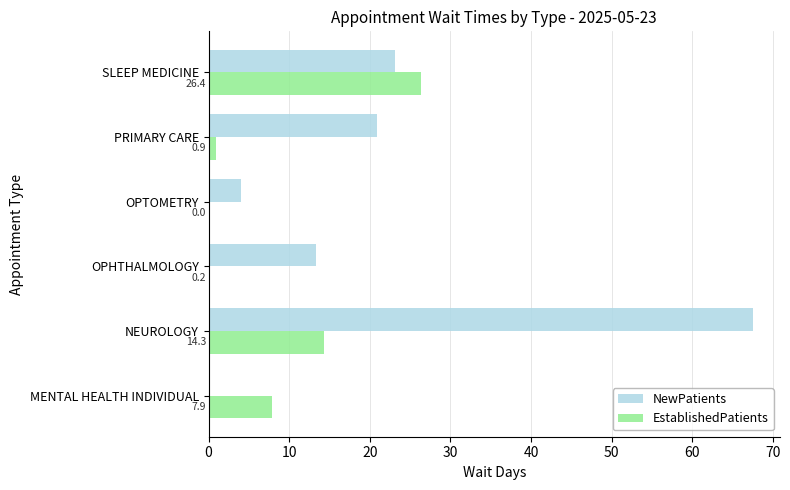

The value of EstablishedPatients at MENTAL HEALTH INDIVIDUAL is 7.9. True or false?

True